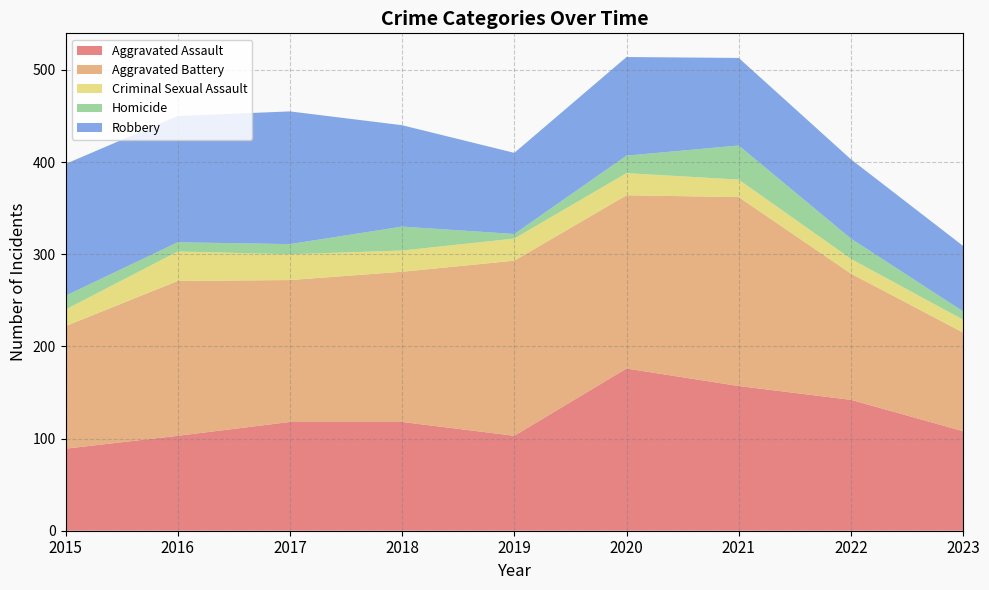

Reading right to left, extract all data points from this chart.

Aggravated Assault: 2023=108	2022=142	2021=157	2020=176	2019=103	2018=118	2017=118	2016=103	2015=89
Aggravated Battery: 2023=107	2022=137	2021=205	2020=188	2019=190	2018=163	2017=154	2016=168	2015=133
Criminal Sexual Assault: 2023=14	2022=16	2021=19	2020=24	2019=24	2018=23	2017=28	2016=32	2015=18
Homicide: 2023=9	2022=22	2021=37	2020=19	2019=5	2018=26	2017=11	2016=10	2015=15
Robbery: 2023=71	2022=86	2021=95	2020=107	2019=88	2018=110	2017=144	2016=137	2015=143